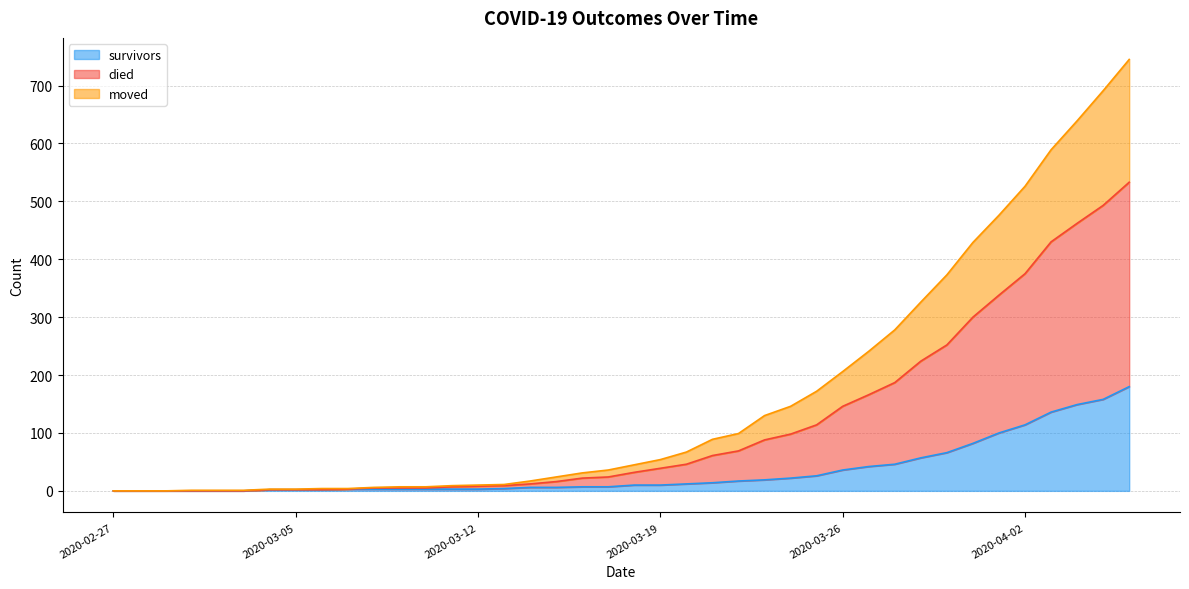

What is the highest value of the survivors series?

180